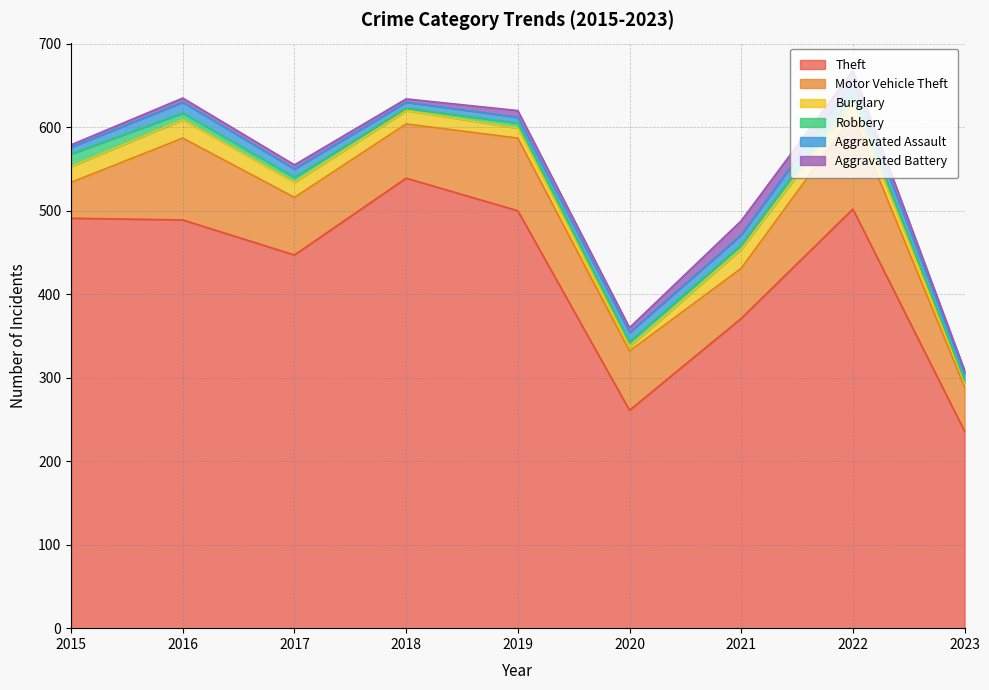

What is the sum of all Aggravated Battery values?

65